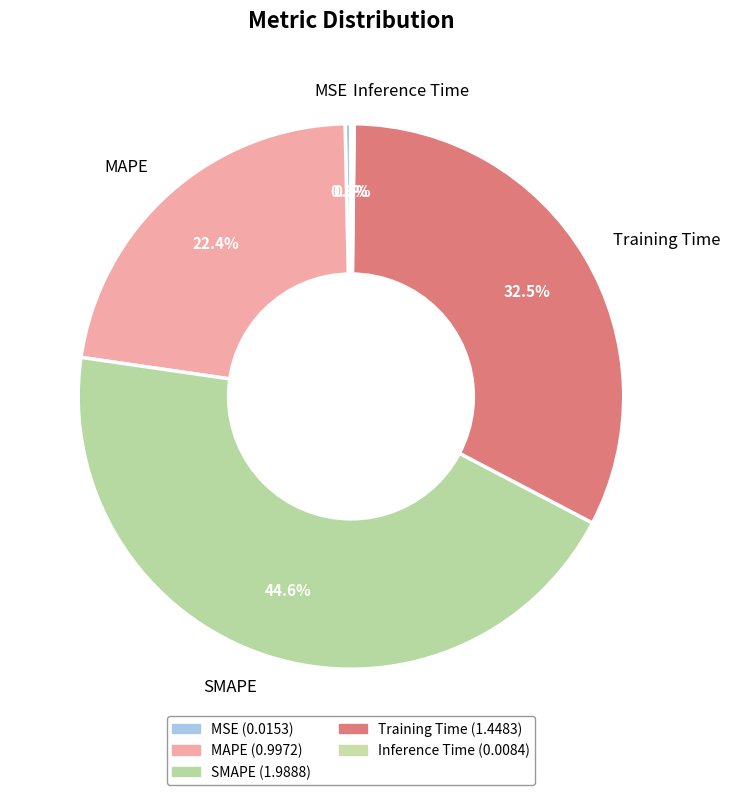

Which has a higher value, MSE or MAPE?

MAPE